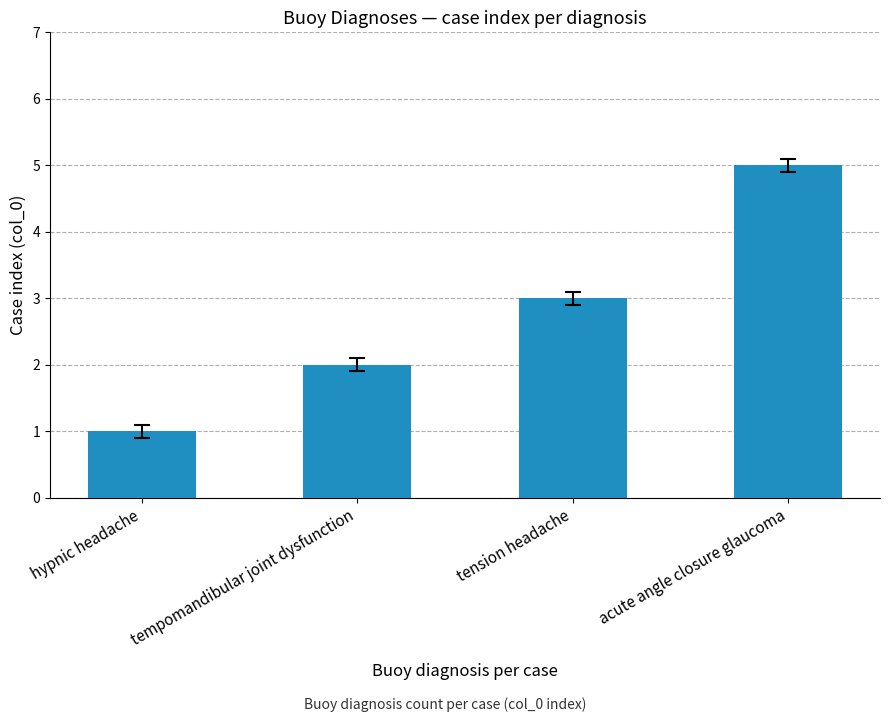

Rank the categories by value from highest to lowest.

acute angle closure glaucoma, tension headache, tempomandibular joint dysfunction, hypnic headache